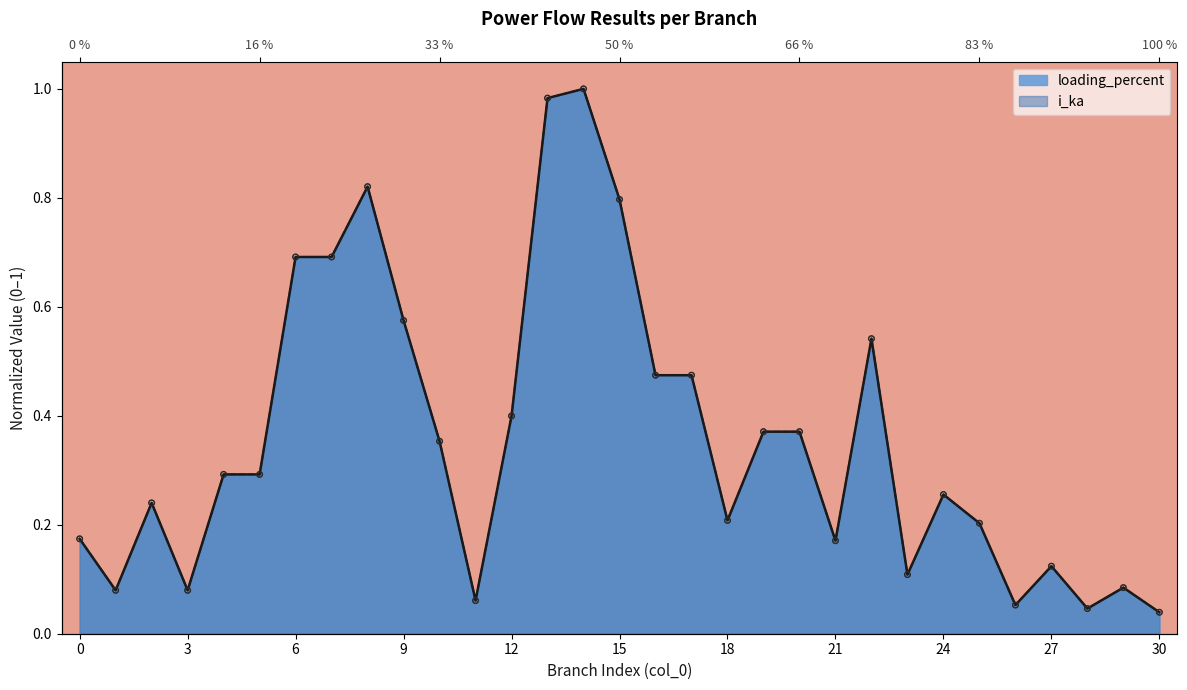

Which series has the largest total across all categories?

loading_percent